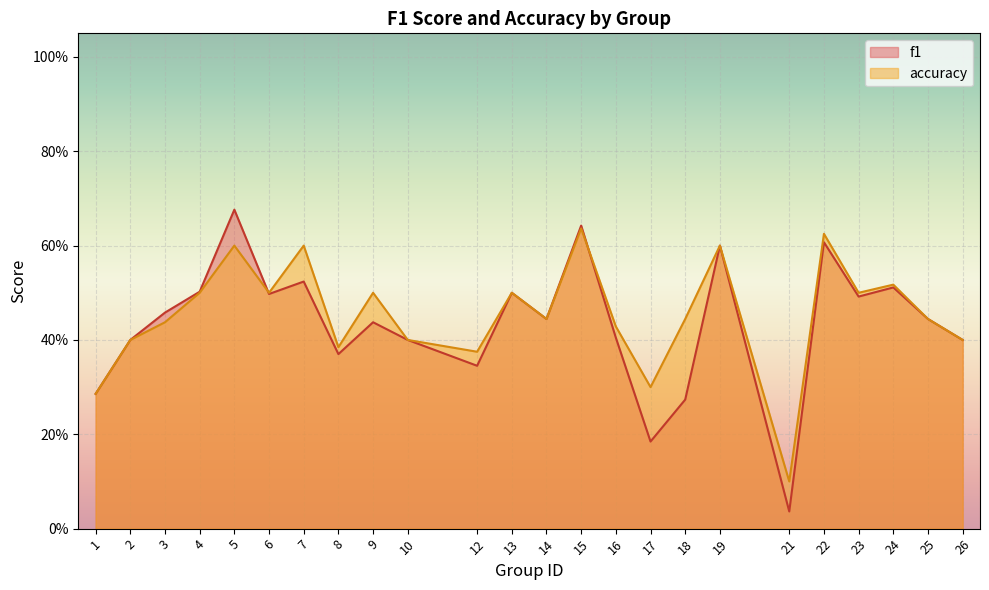

Reading left to right, what are all the values shown in this chart?

f1: 0.3	0.4	0.5	0.5	0.7	0.5	0.5	0.4	0.4	0.4	0.3	0.5	0.4	0.6	0.4	0.2	0.3	0.6	0.0	0.6	0.5	0.5	0.4	0.4
accuracy: 0.3	0.4	0.4	0.5	0.6	0.5	0.6	0.4	0.5	0.4	0.4	0.5	0.4	0.6	0.4	0.3	0.4	0.6	0.1	0.6	0.5	0.5	0.4	0.4